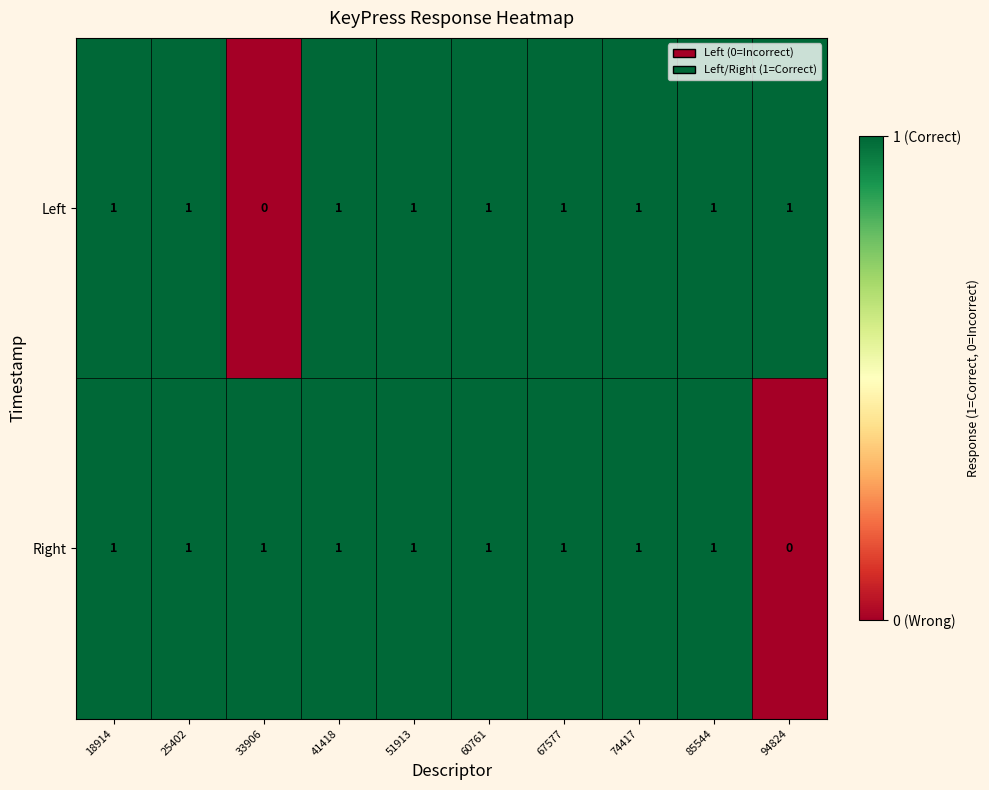

At which label is Right closest to 0?

94824